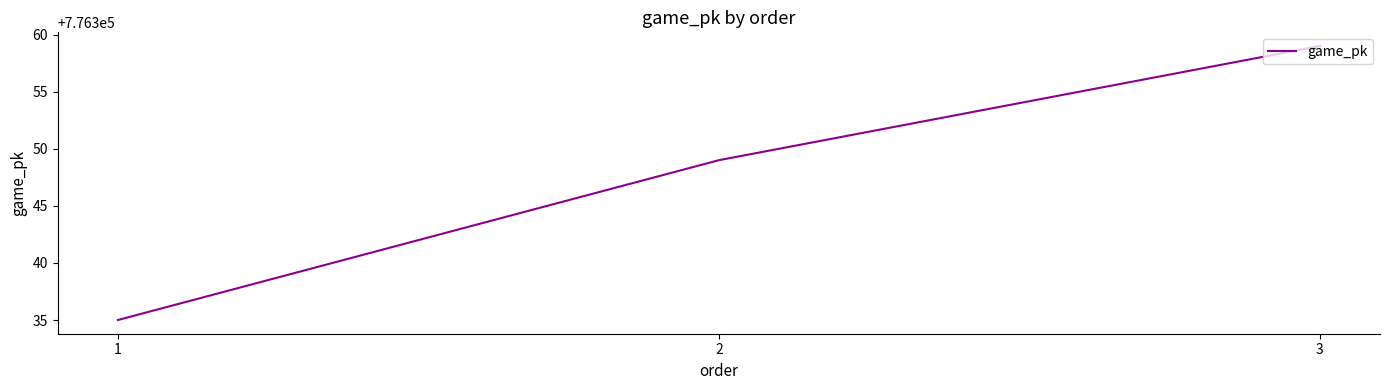

Which category has the lowest value across all series?

1